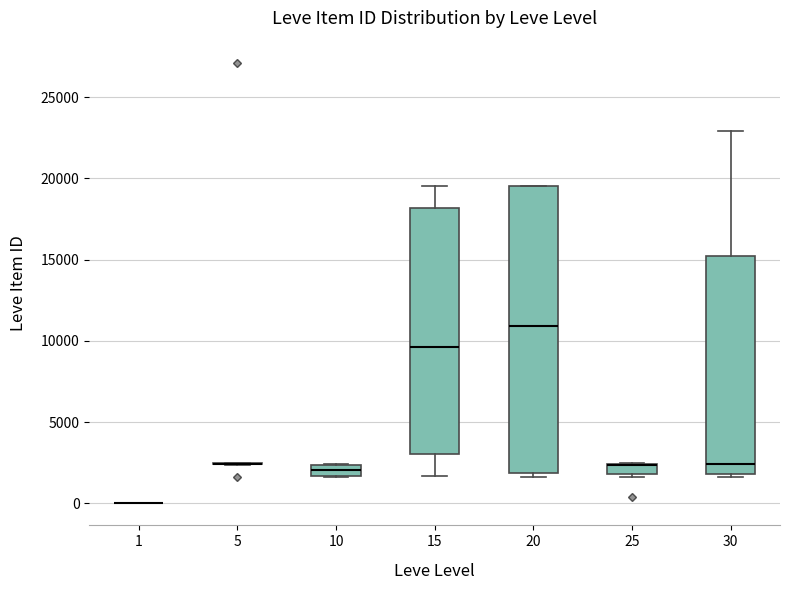

Comparing the boxes themselves (not the whiskers), which one is the tallest?

20